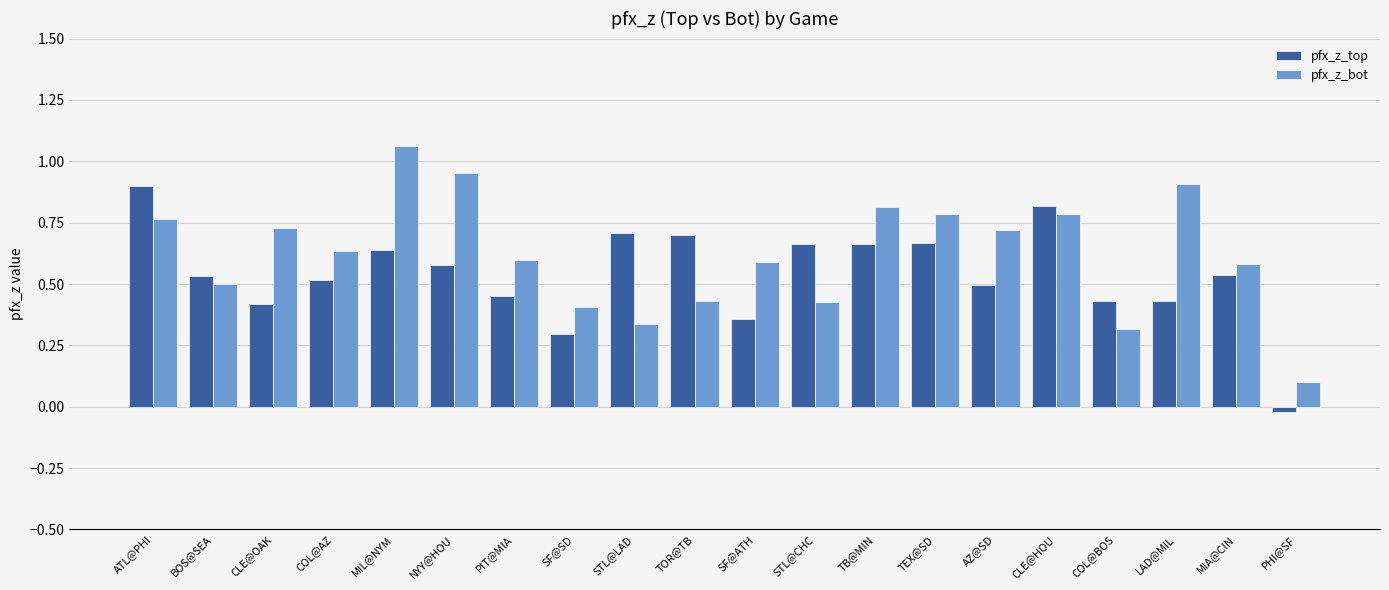

Are the bars grouped side by side (vs. stacked)?

Yes